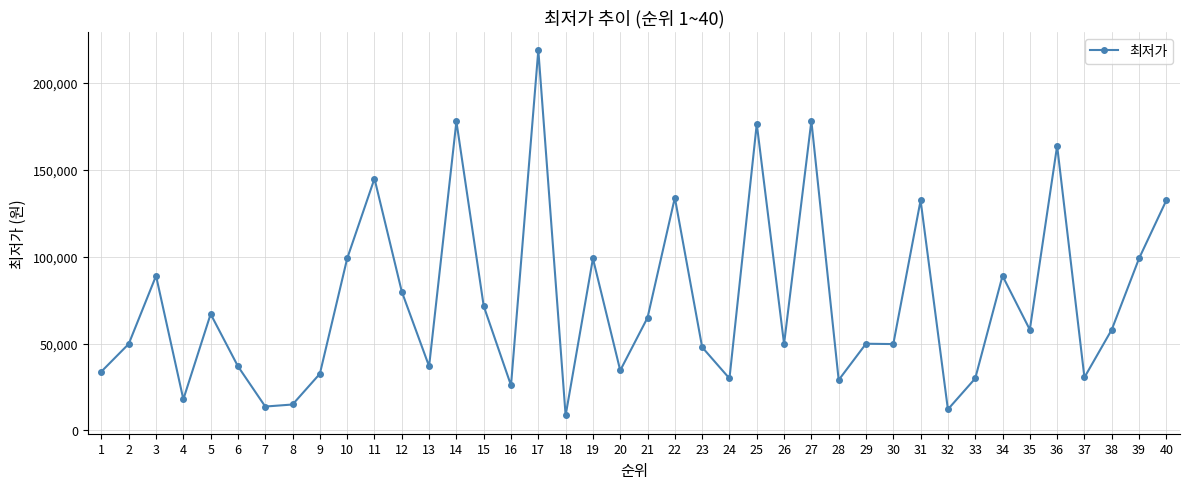

Where does the data first go above 58000?

3